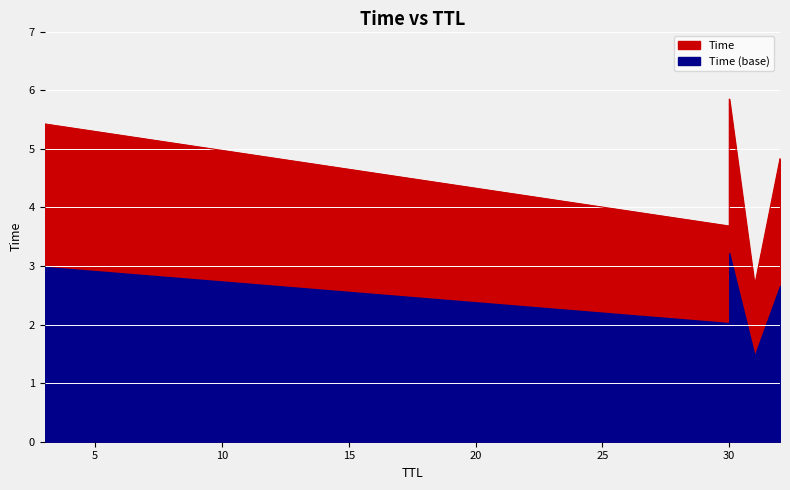

What is the difference between the second highest and minimum values?

2.8